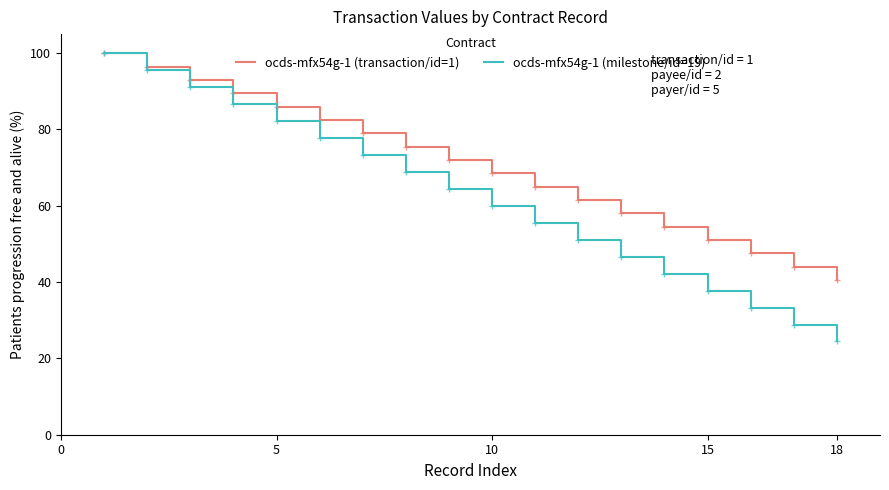

Which series has the widest spread of values?

ocds-mfx54g-1 (milestone/id=19)